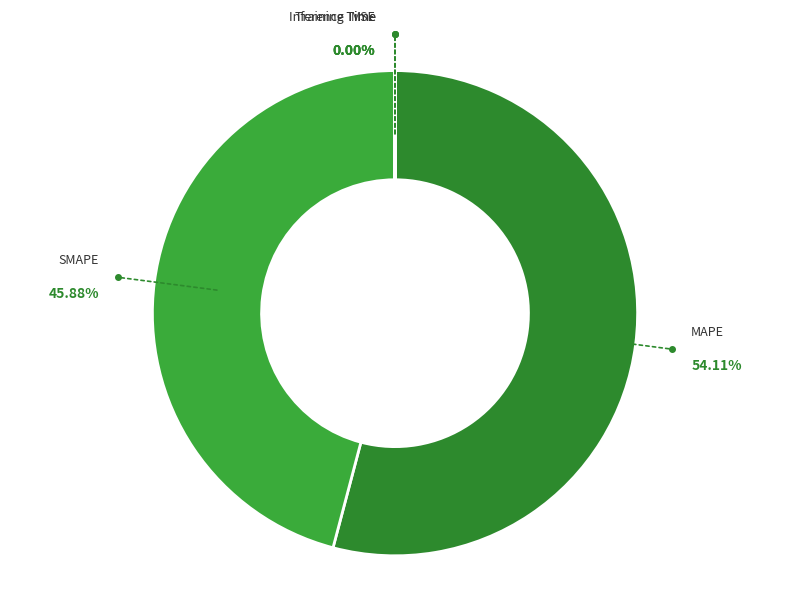

Do MSE and Training Time together represent more than half of the pie?

No